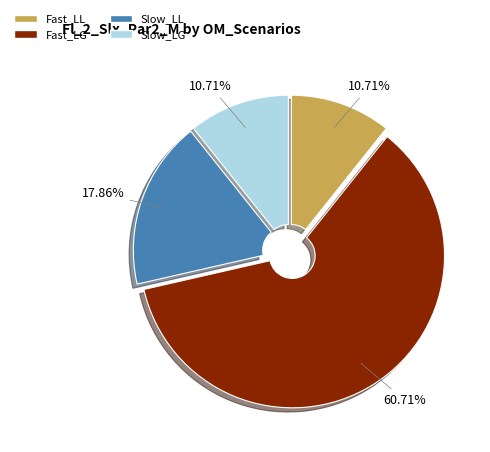

How many slices are in this pie chart?

4